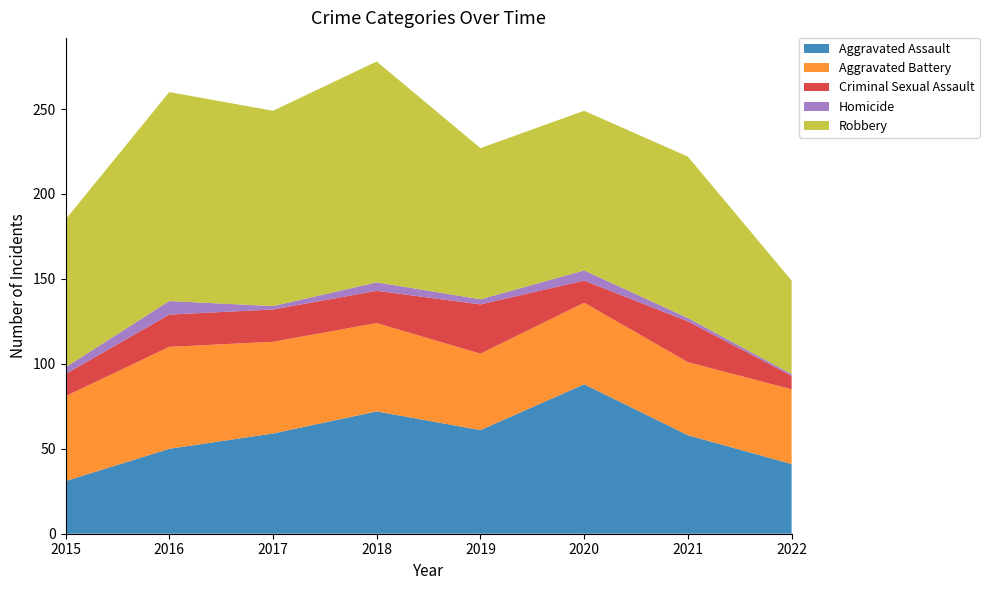

Reading left to right, transcribe all the data shown in this chart.

Aggravated Assault: 2015=31	2016=50	2017=59	2018=72	2019=61	2020=88	2021=58	2022=41
Aggravated Battery: 2015=50	2016=60	2017=54	2018=52	2019=45	2020=48	2021=43	2022=44
Criminal Sexual Assault: 2015=13	2016=19	2017=19	2018=19	2019=29	2020=13	2021=24	2022=8
Homicide: 2015=4	2016=8	2017=2	2018=5	2019=3	2020=6	2021=2	2022=1
Robbery: 2015=87	2016=123	2017=115	2018=130	2019=89	2020=94	2021=95	2022=55